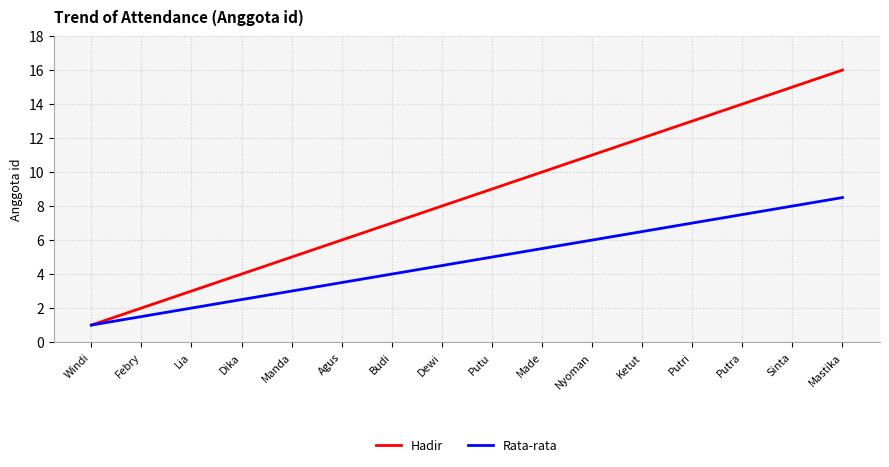

The Hadir series shows 7.0 at Budi. True or false?

True